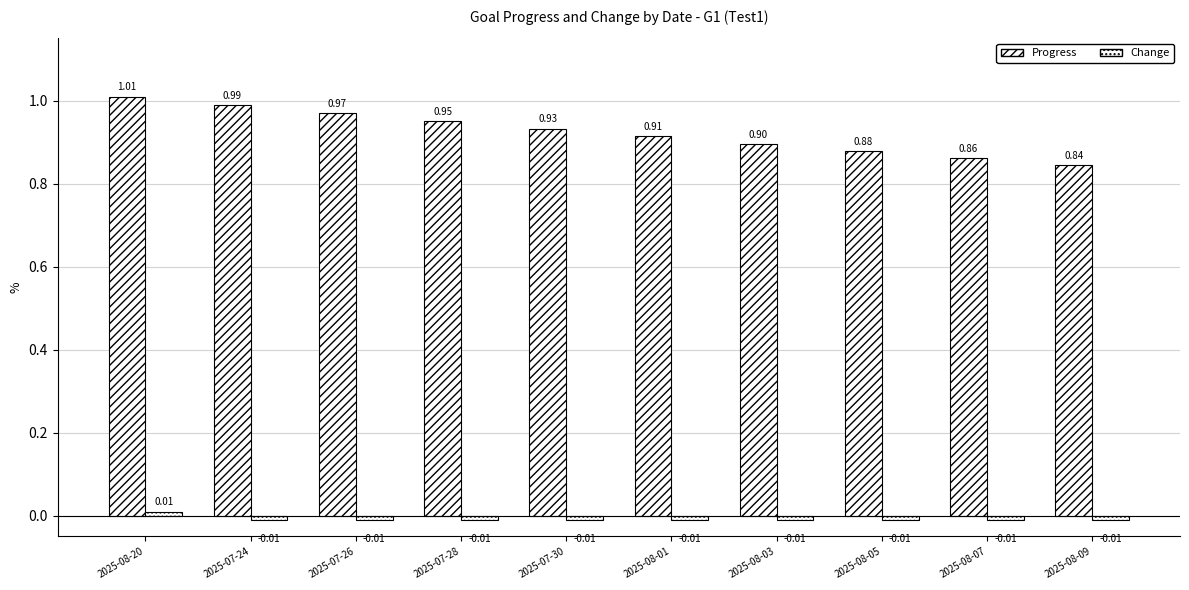

How many data points does each series have?

10